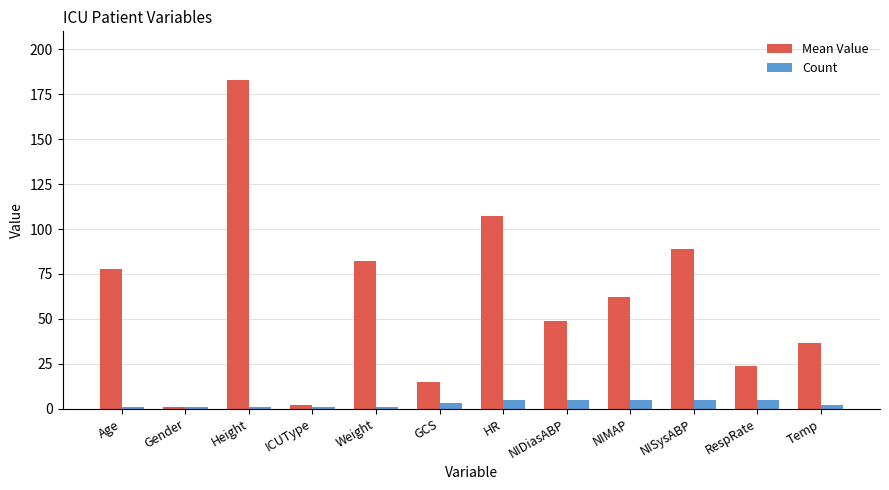

What is the difference between the maximum and second lowest values in the Mean Value series?

180.9